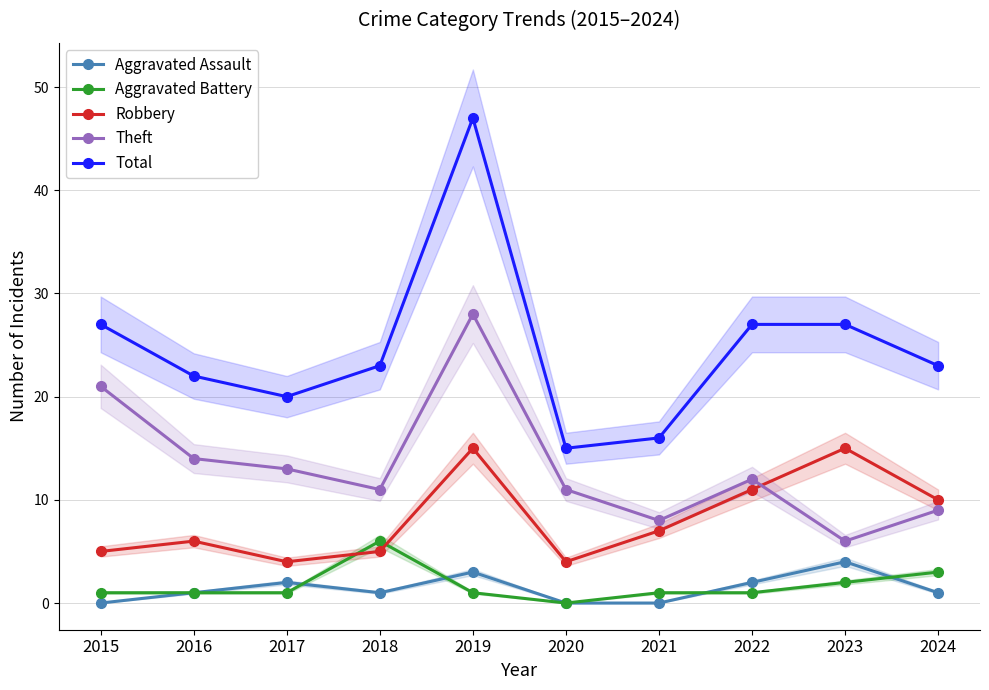

Between 2023 and 2015, which is larger?

2023